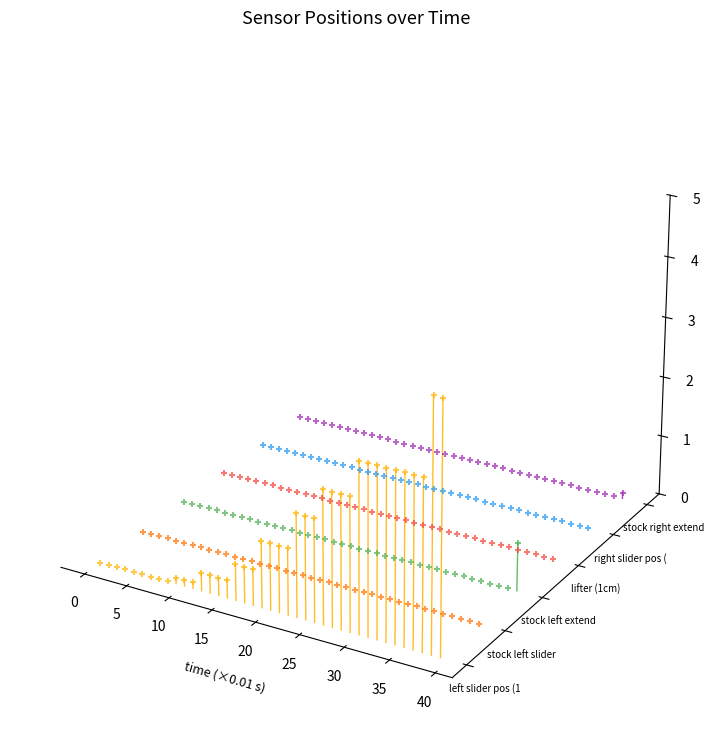

Which series reaches the maximum Y coordinate?

left slider pos (10cm)